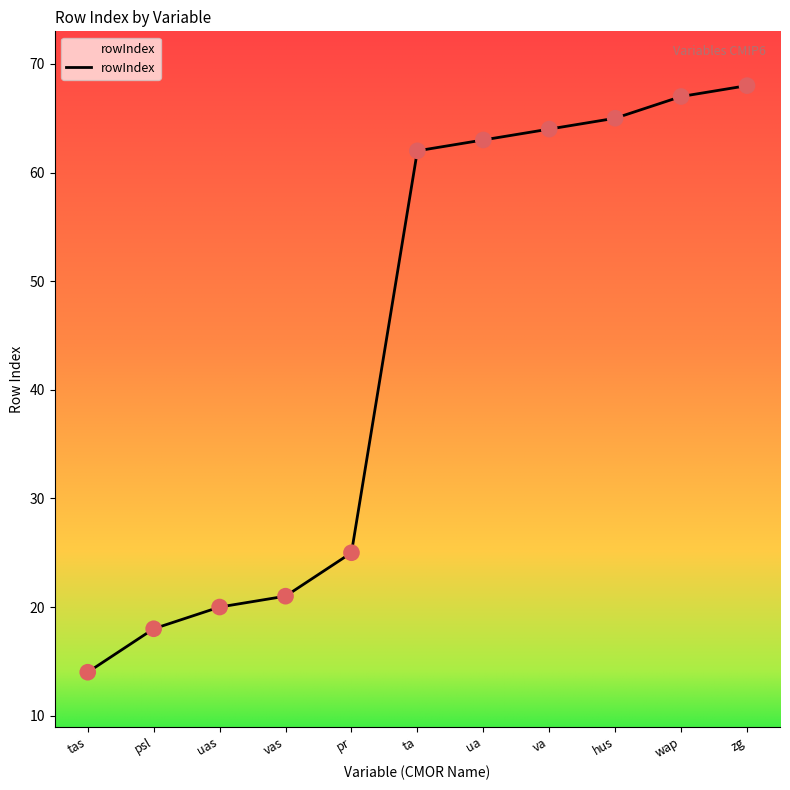

What is the change in value from ua to va?

+1